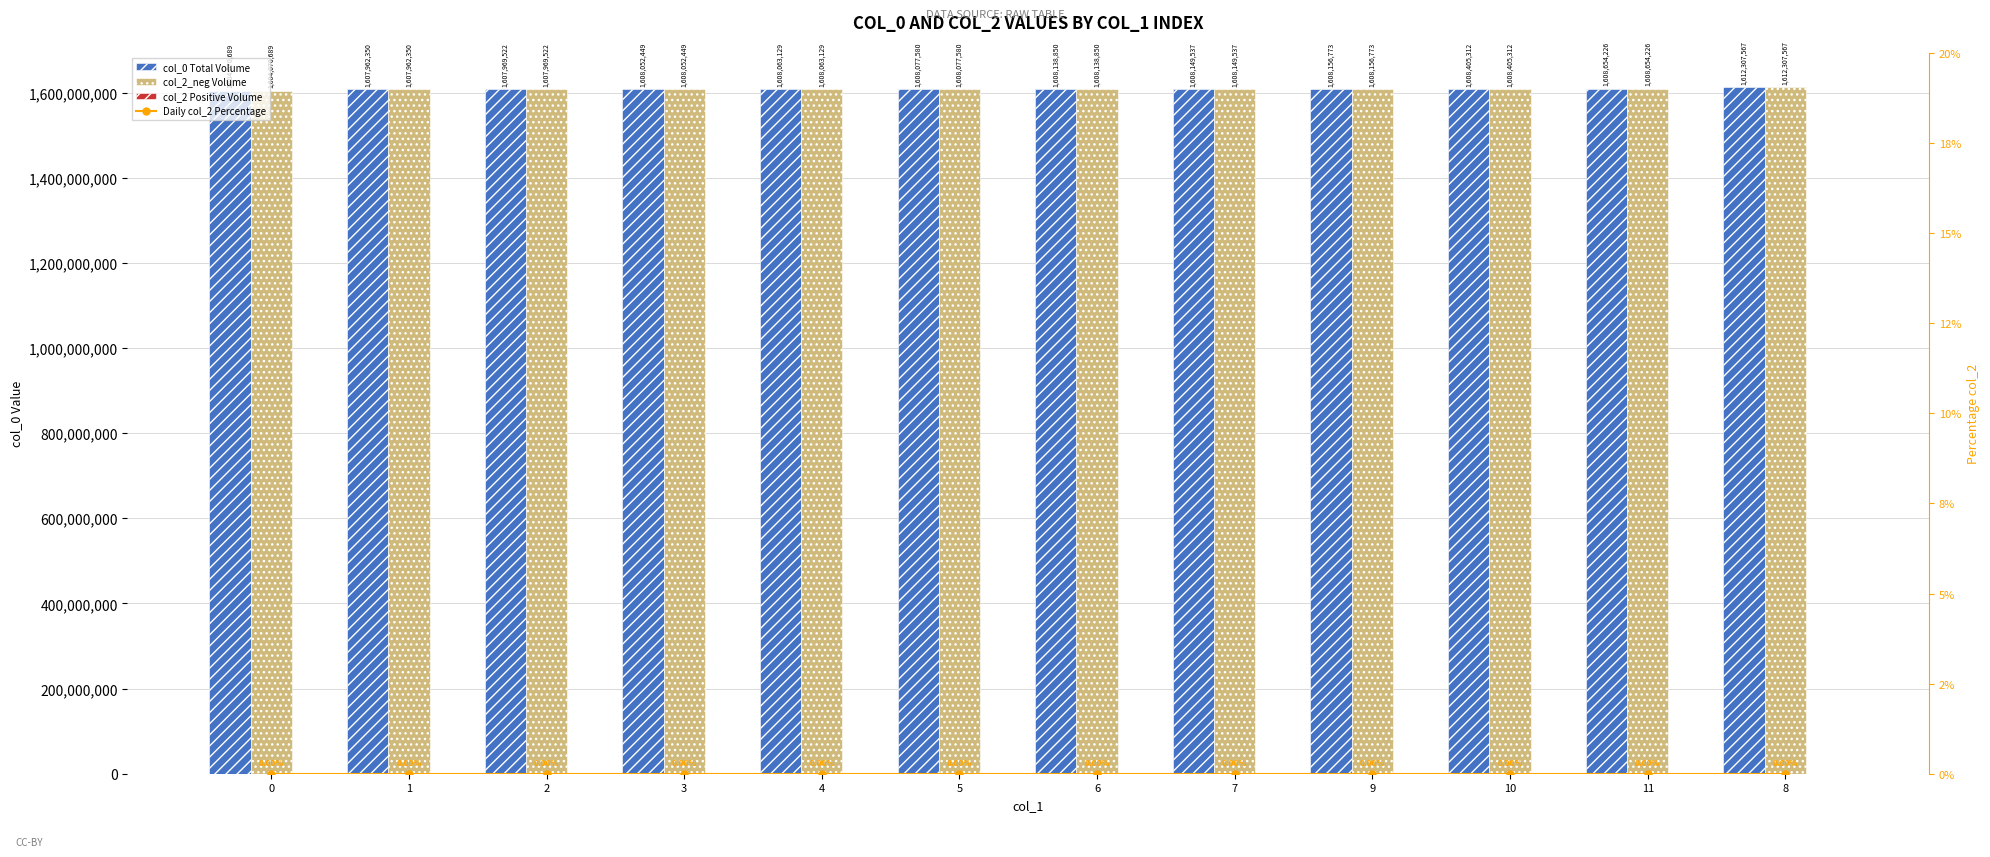

At how many categories does at least one series exceed 1031223769?

12